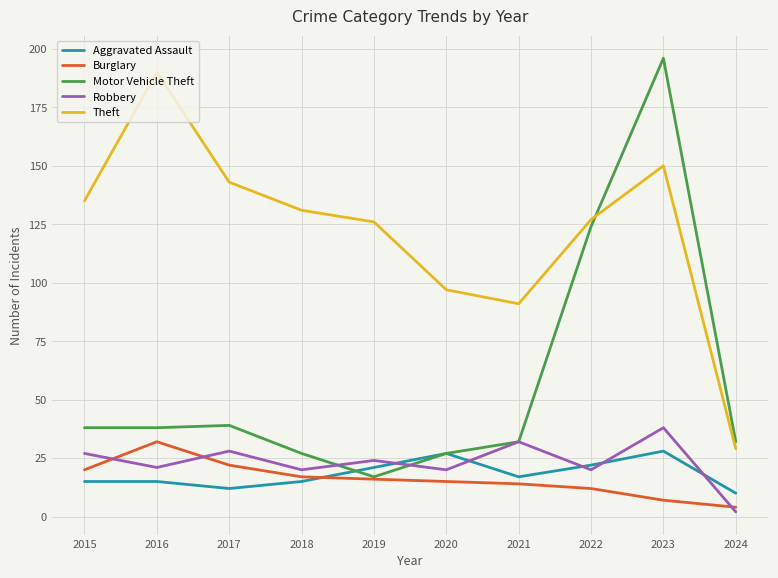

What is the minimum value for Aggravated Assault?

10